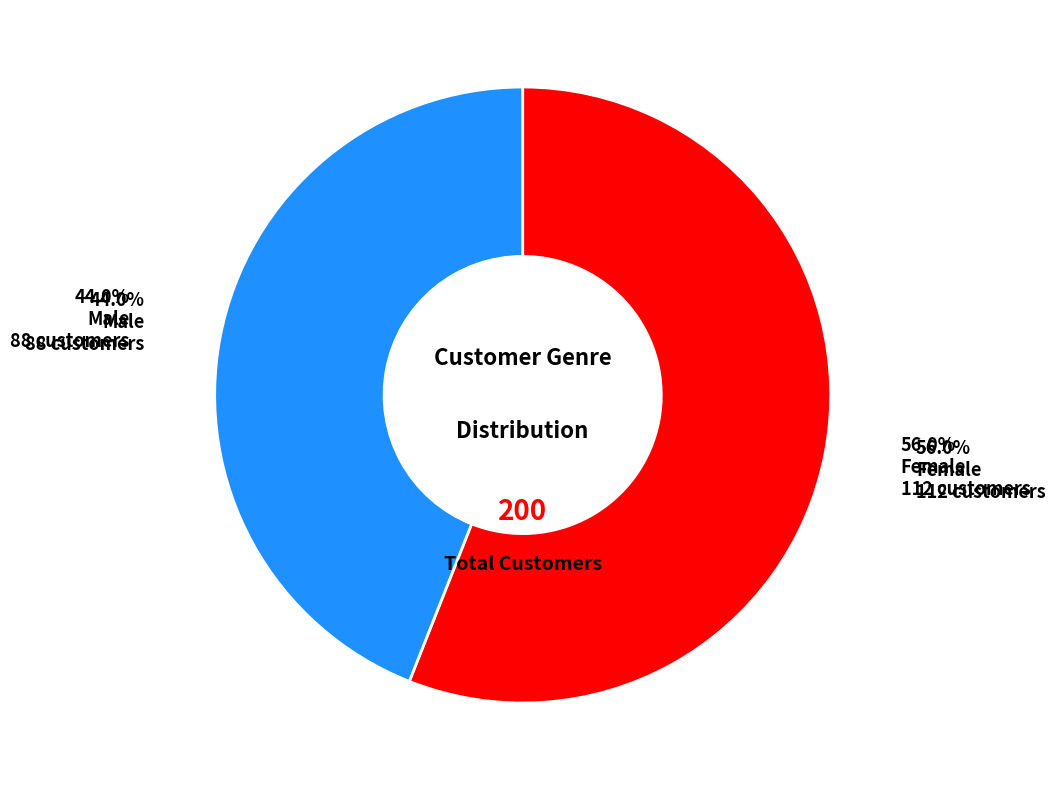

What is the change in value from Female to Male?

-24